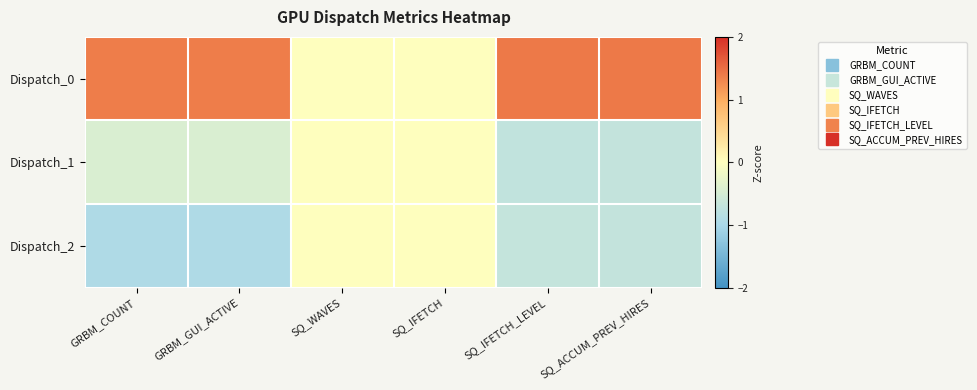

How many series are shown in this chart?

3